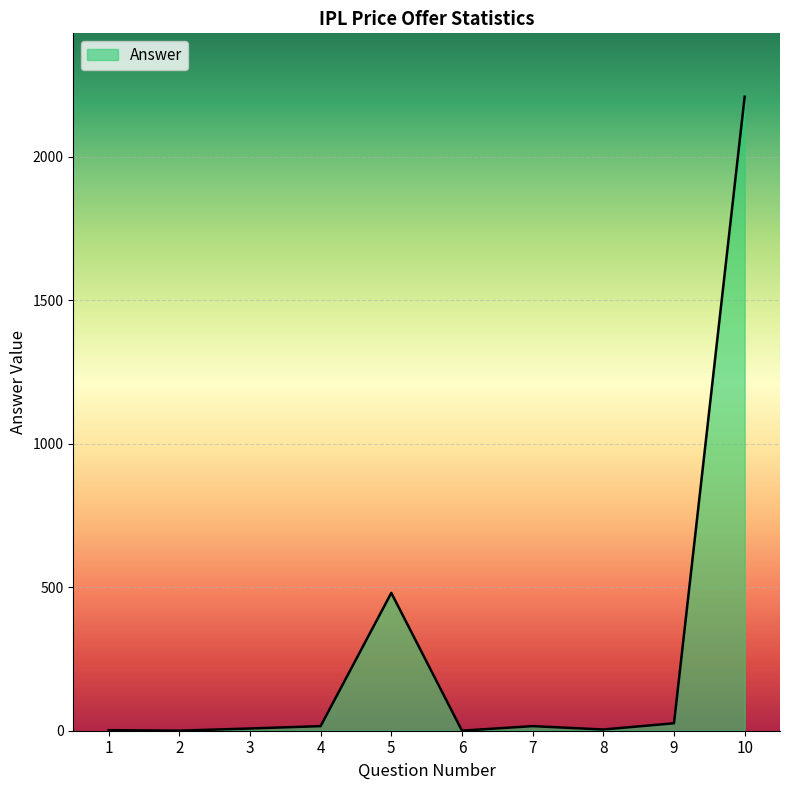

What is the difference between the maximum and minimum values?

2209.8